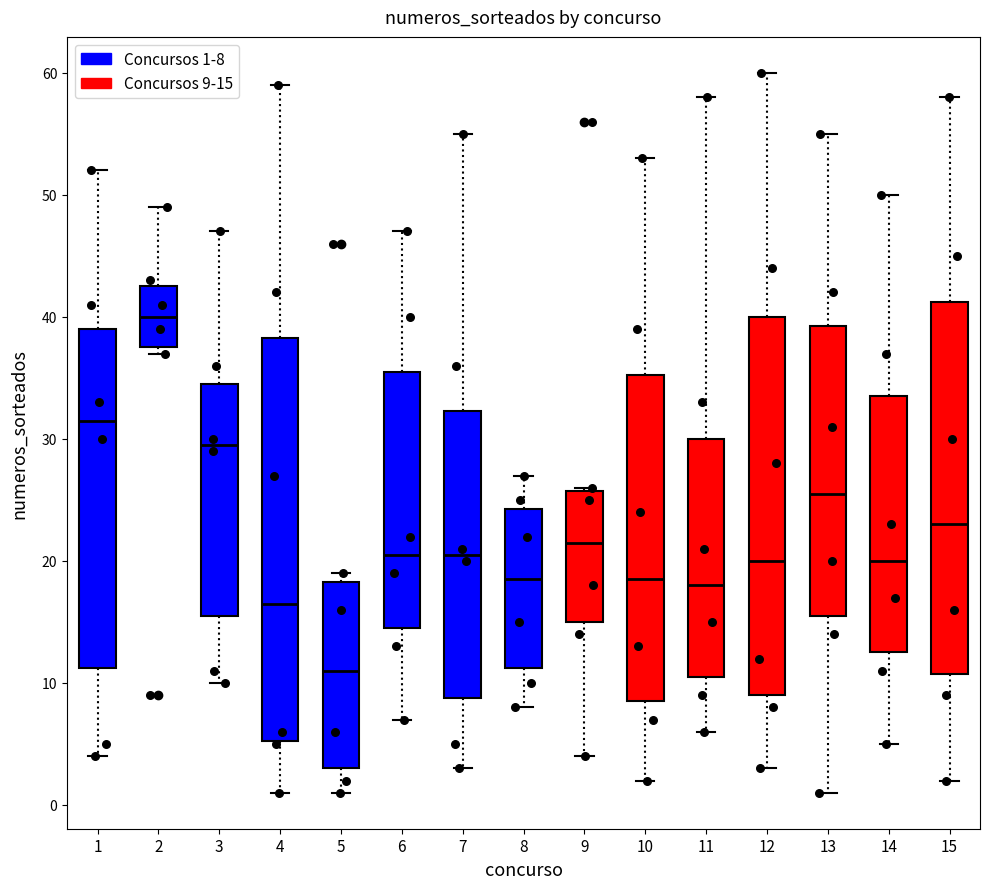

Comparing the boxes themselves (not the whiskers), which one is the tallest?

4